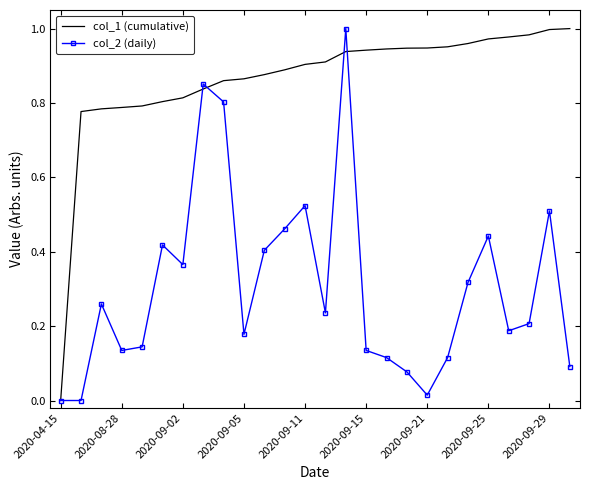

Rank the series by their average value, from highest to lowest.

col_1 (cumulative), col_2 (daily)